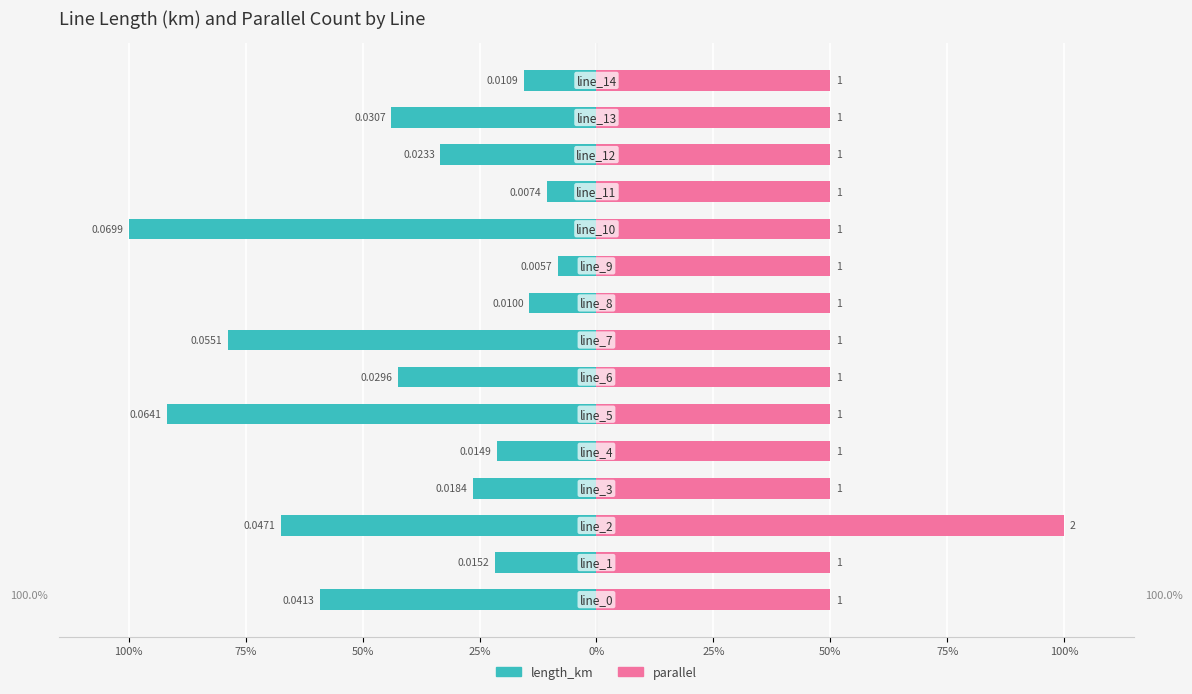

Which series has the largest total across all categories?

parallel